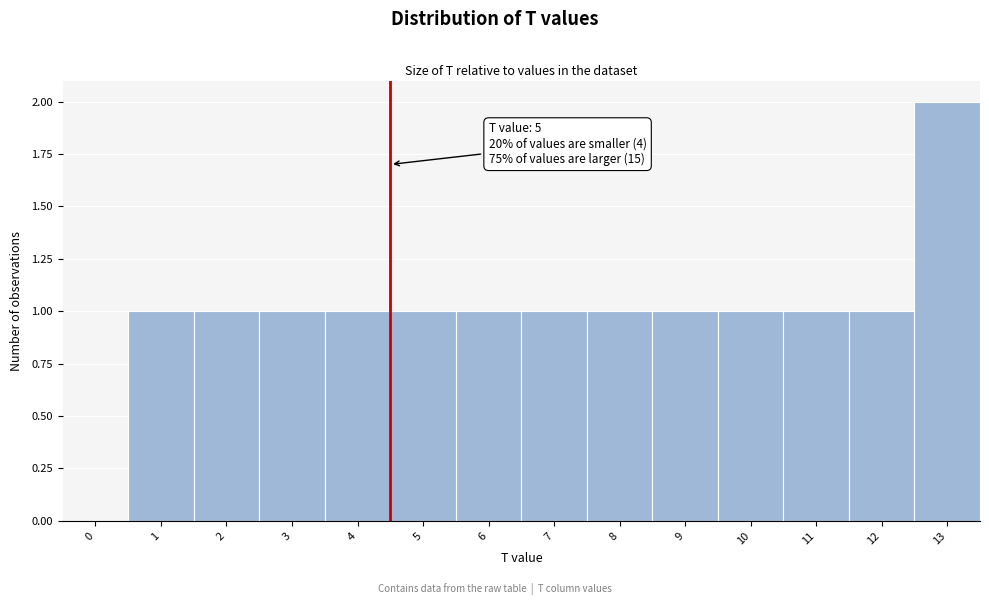

Reading right to left, transcribe all the data shown in this chart.

13=2	12=1	11=1	10=1	9=1	8=1	7=1	6=1	5=1	4=1	3=1	2=1	1=1	0=0